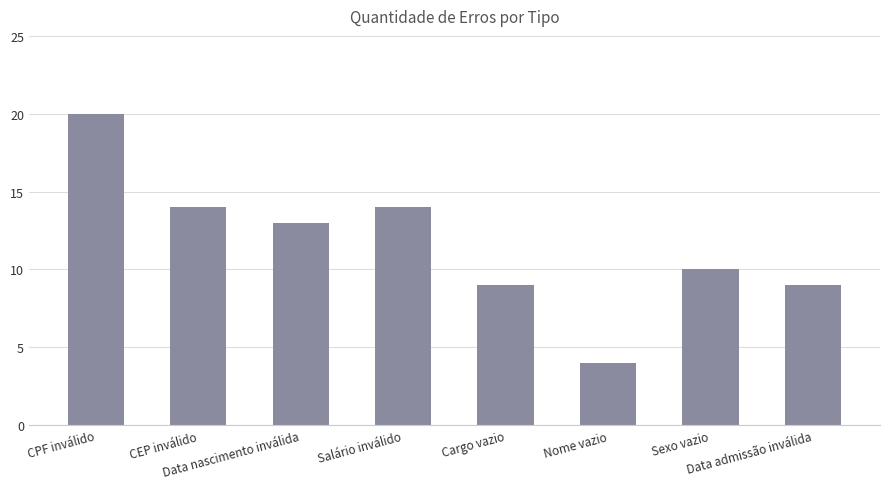

Which has a higher value, Sexo vazio or Cargo vazio?

Sexo vazio